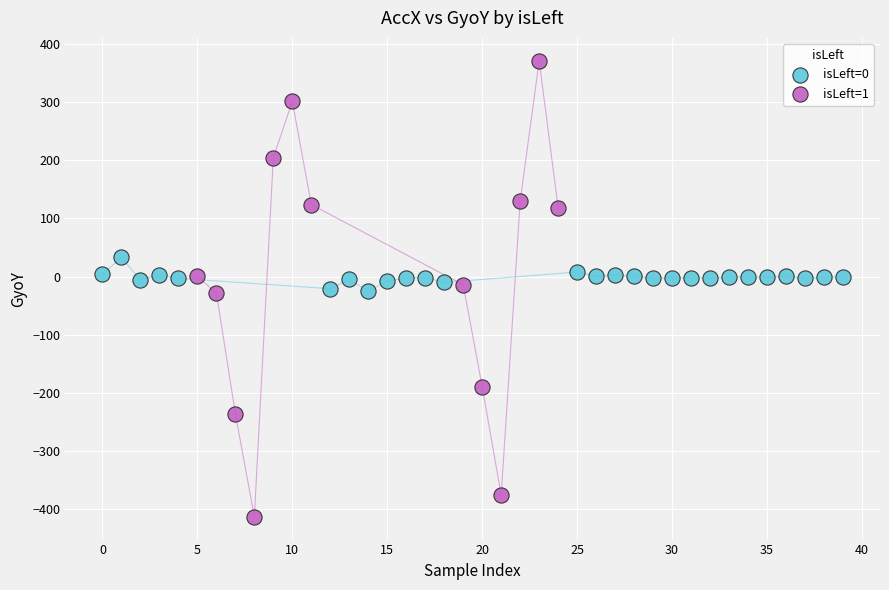

Which series has the widest spread of Y values?

isLeft=1